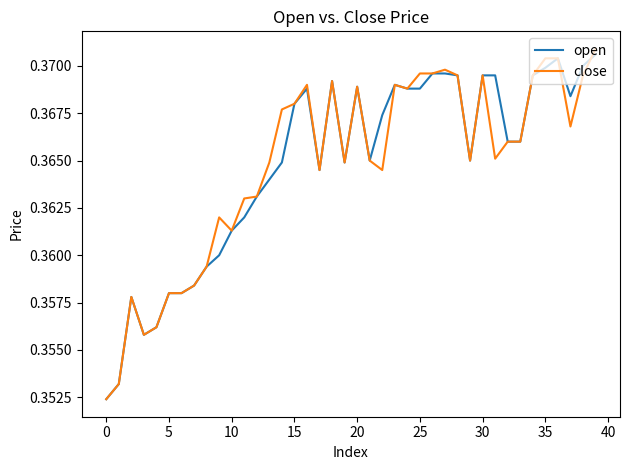

How many lines are shown in the chart?

2